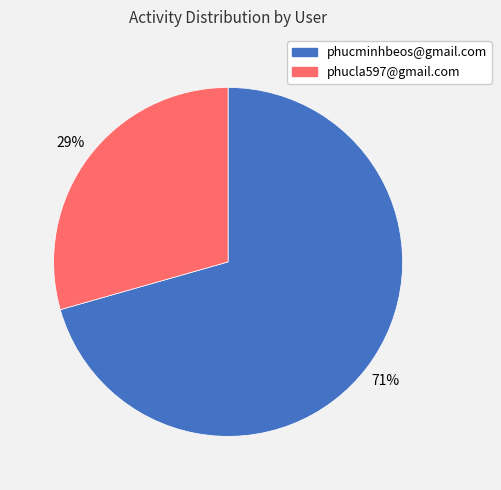

To the nearest percent, what is the average slice percentage?

50%